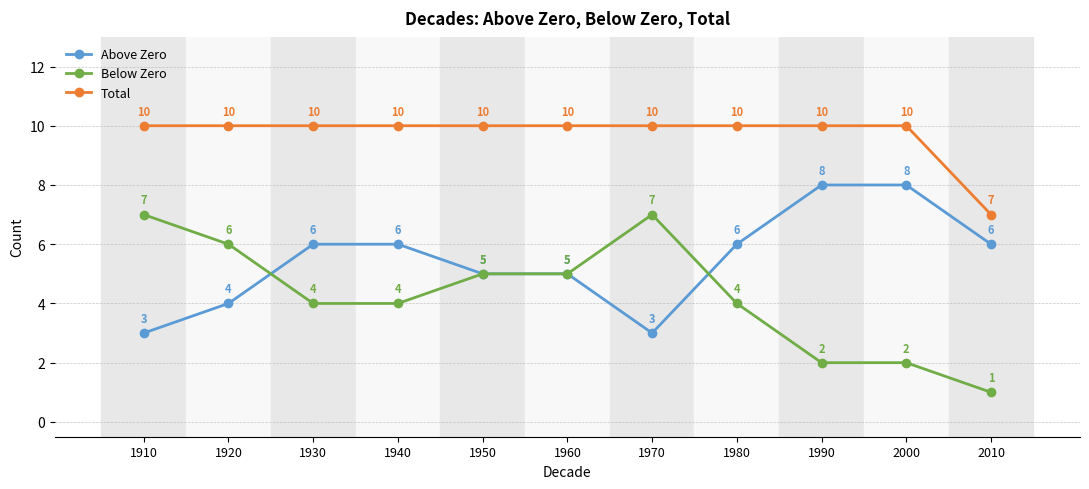

True or false: Above Zero and Total intersect in this chart.

False